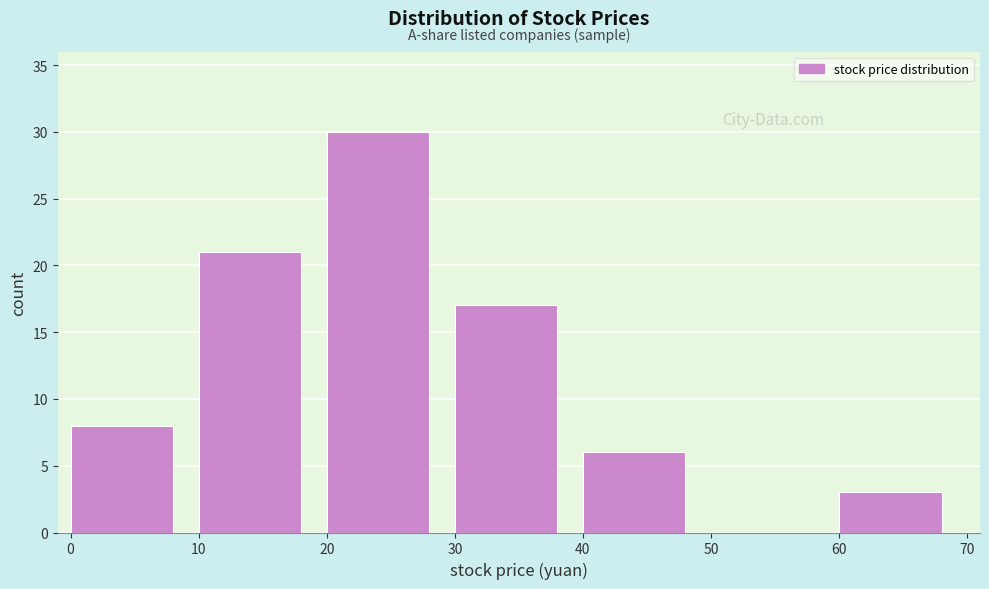

Which range on the x-axis has the tallest bar?

20 to 30